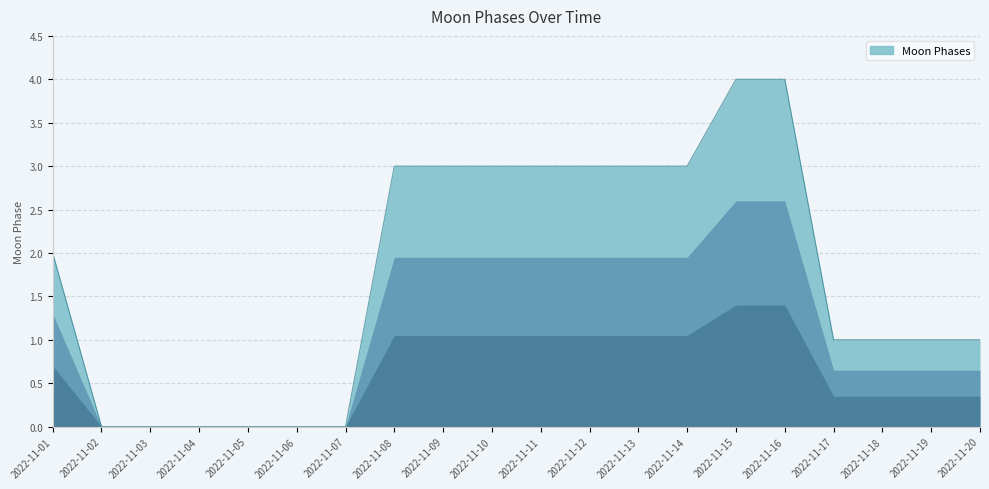

What is the average value?

2